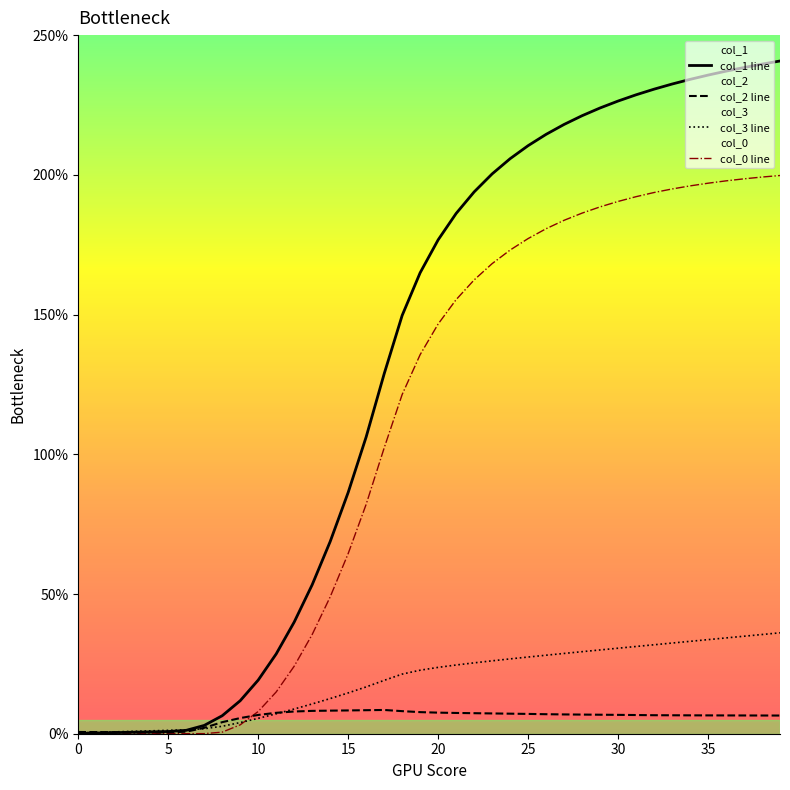

Which series has the largest range (max minus min)?

col_1 line